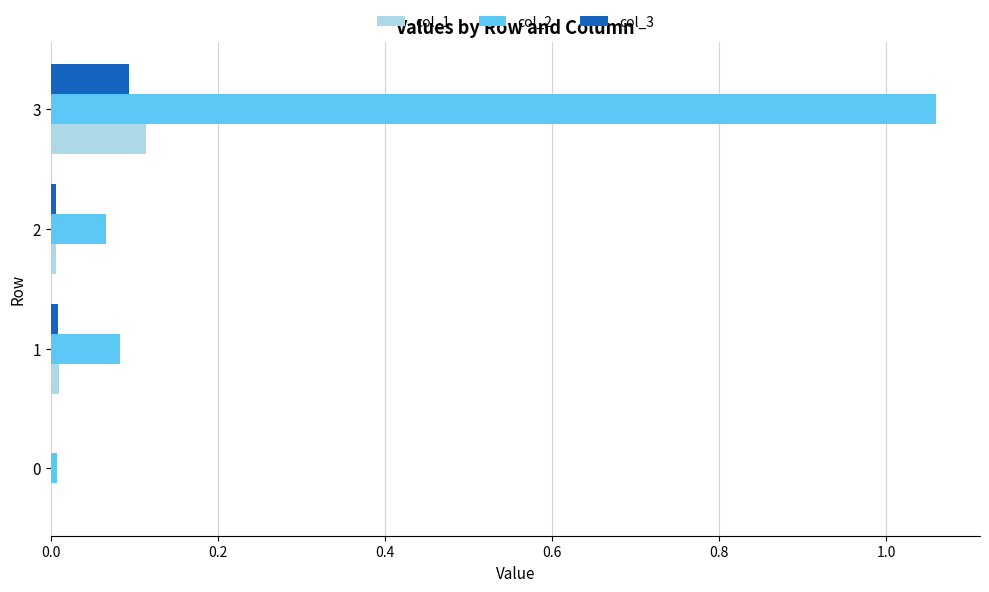

Which label corresponds to the largest value in the chart?

3